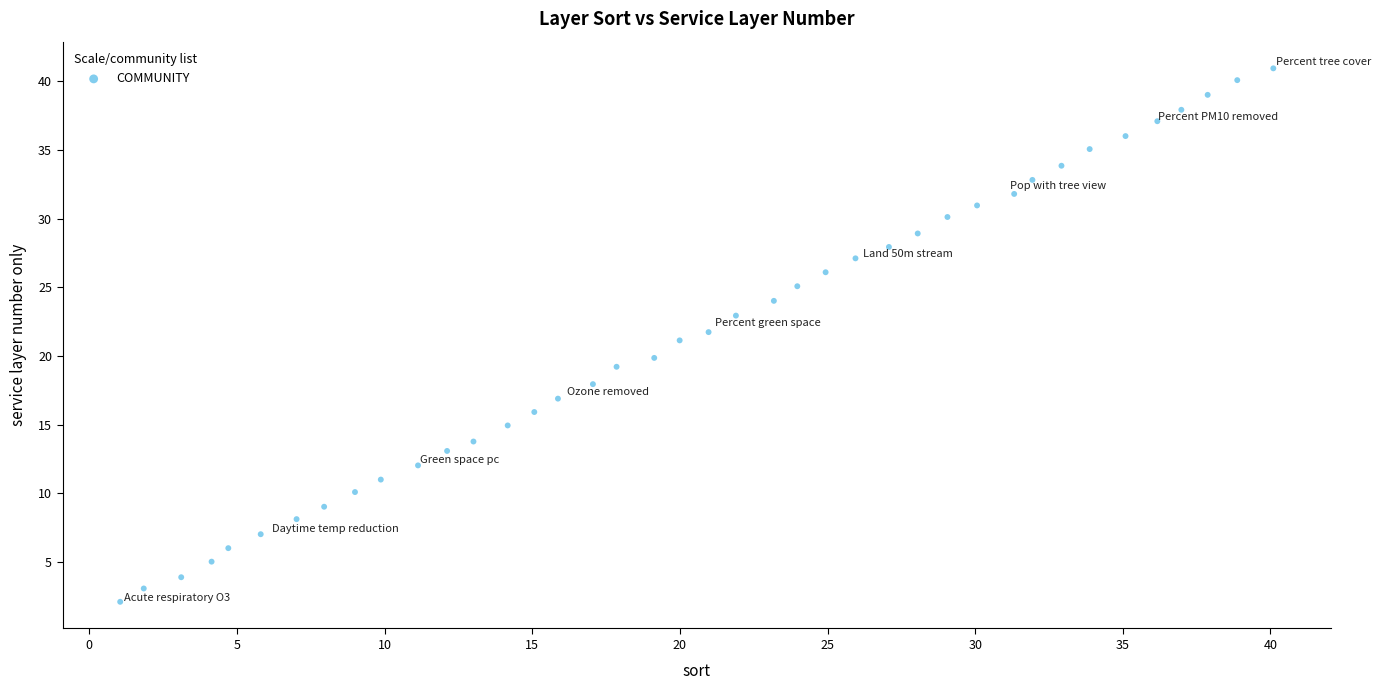

What is the range of Y values (max minus min)?

38.8